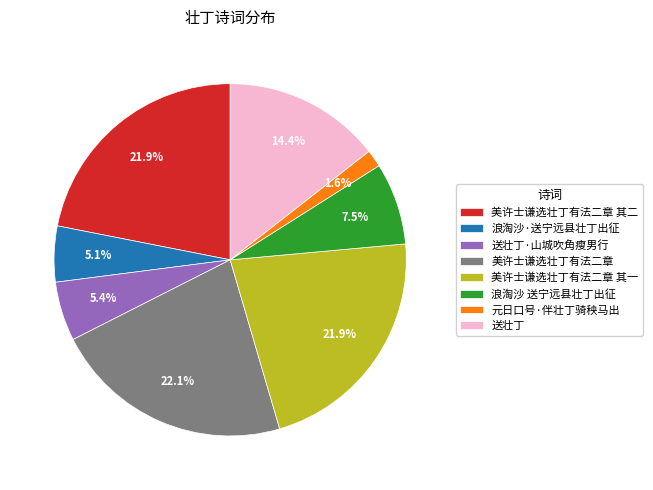

Is there a majority slice in this chart?

No